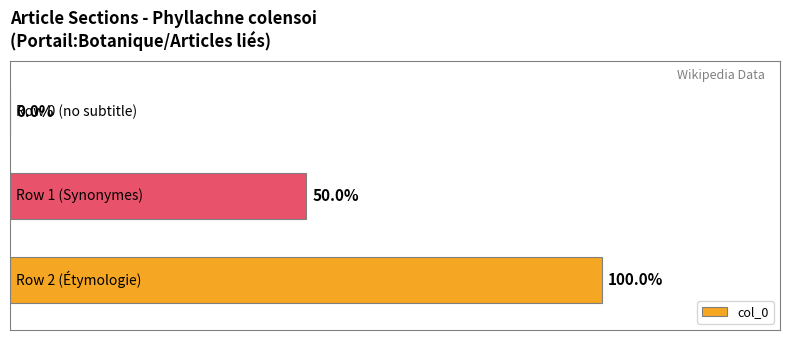

How many bars are there in total?

3